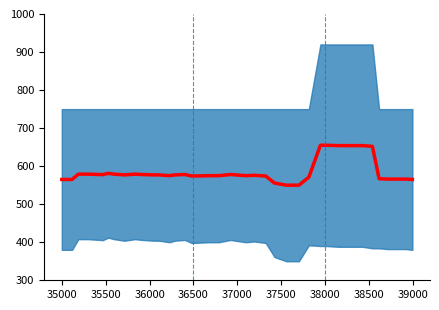

Where is the first local maximum?

35500